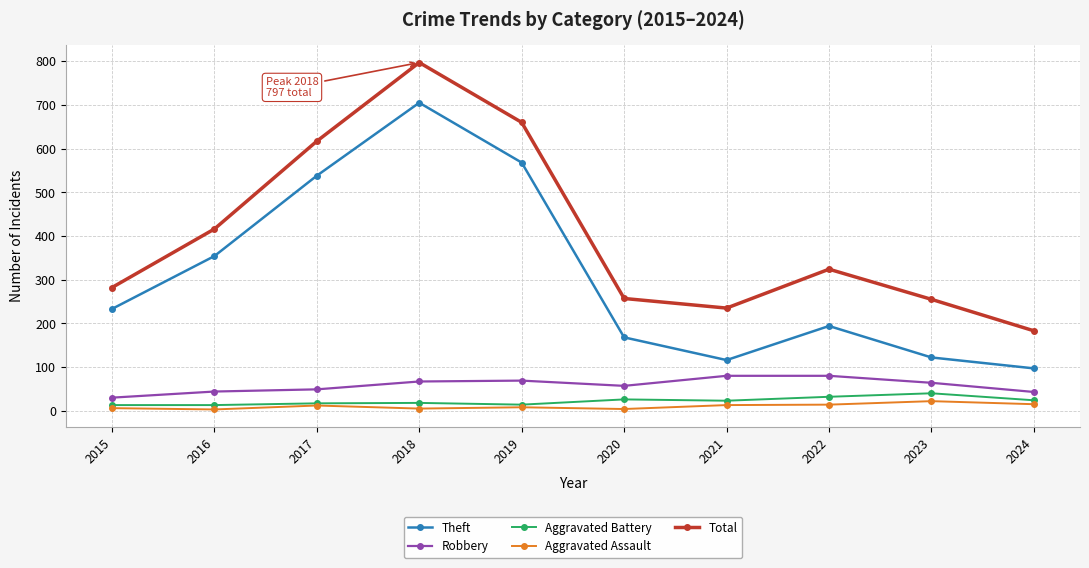

Which series has the widest spread of values?

Total